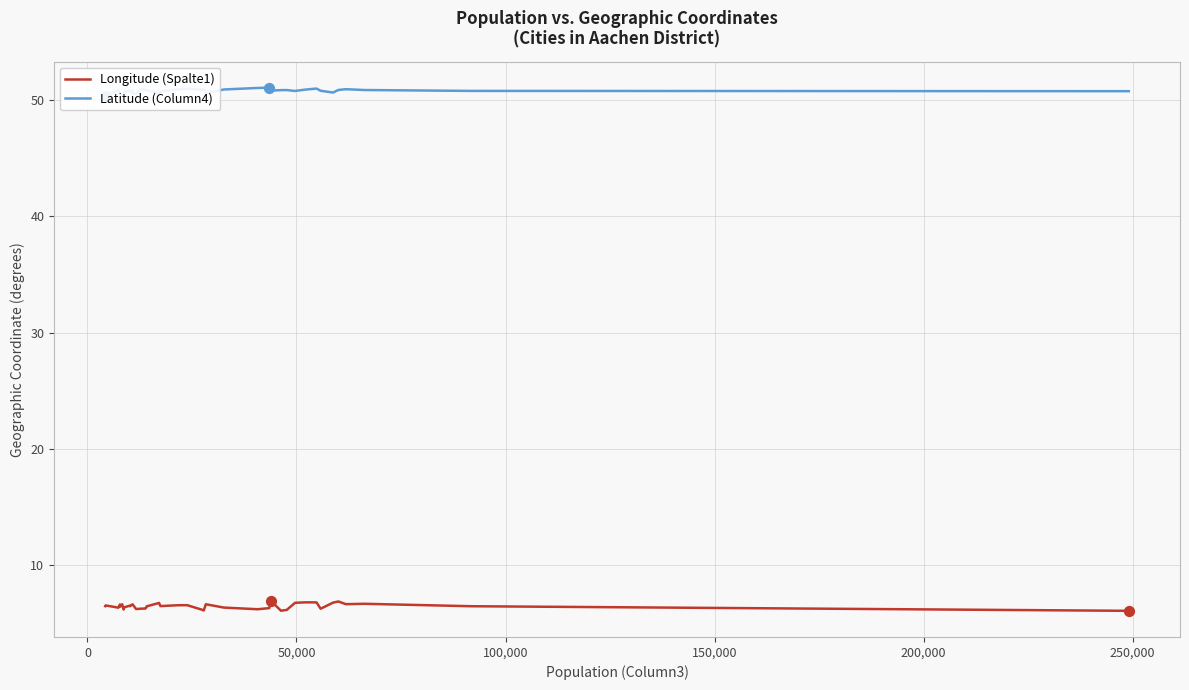

What is the lowest value of the Longitude (Spalte1) series?

6.1